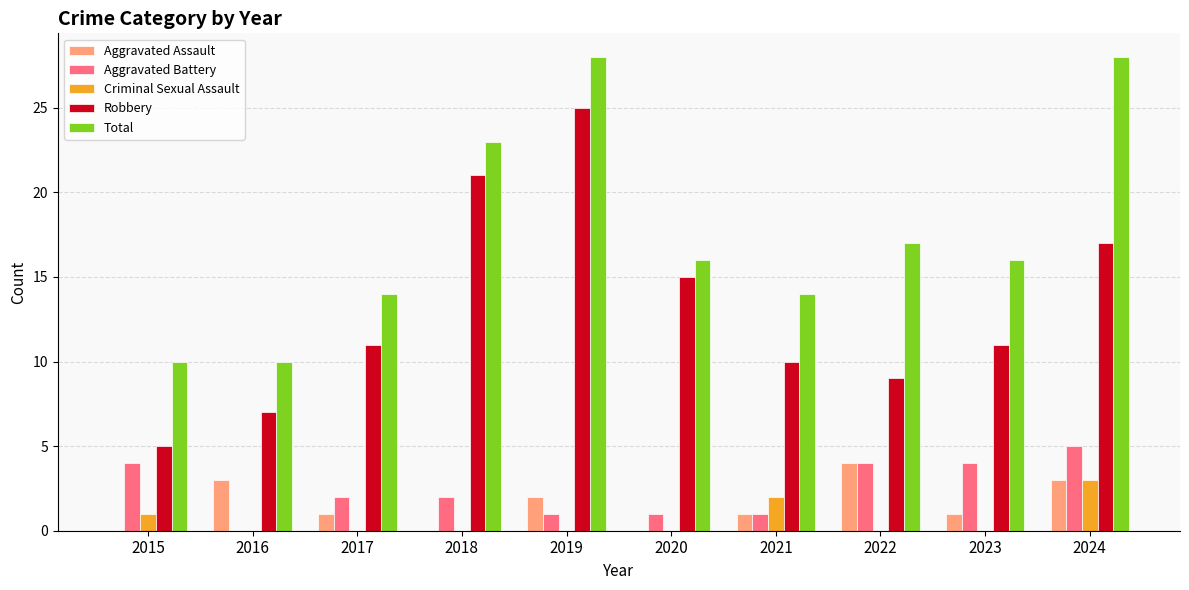

Where is Robbery nearest to the value 15?

2020